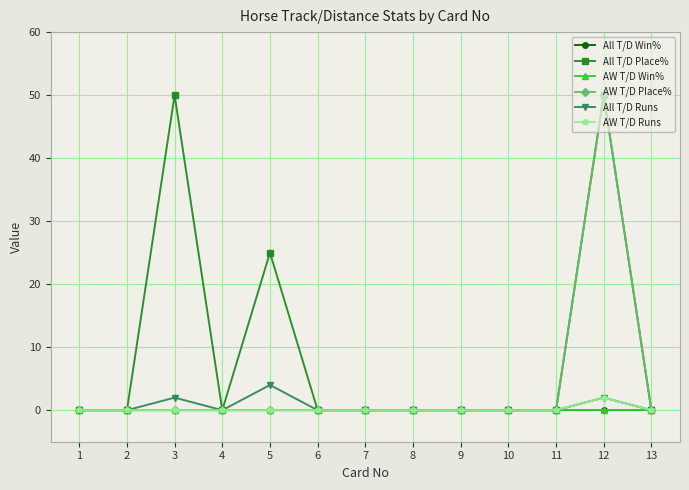

Between 11 and 7, which is larger?

11